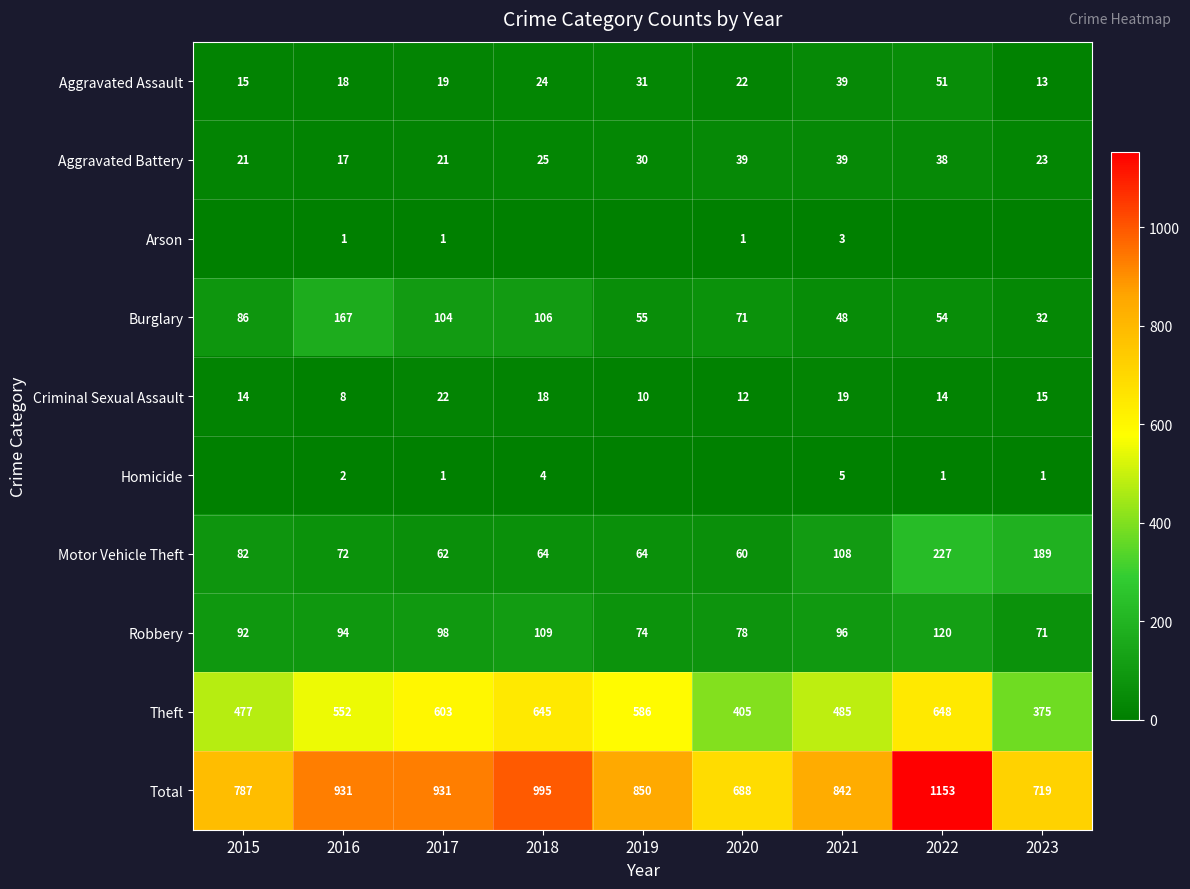

At which category is the sum across all series the highest?

2022